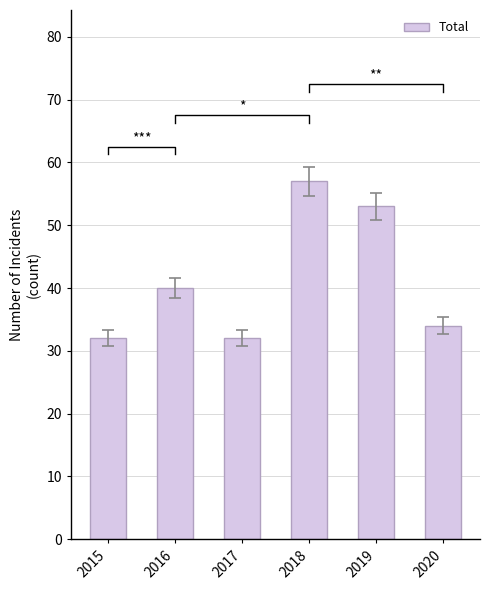

Count the number of values greater than 40.

2